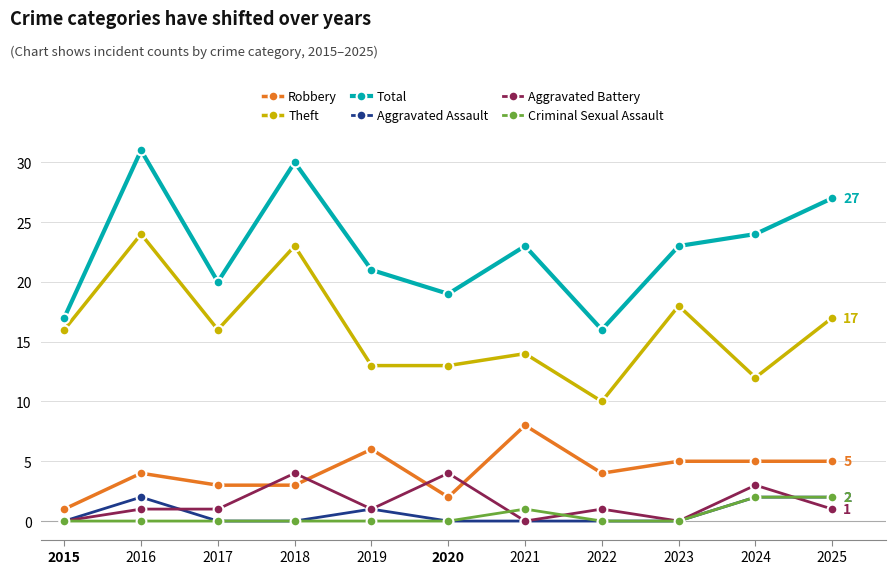

What is the maximum value shown in the chart?

31